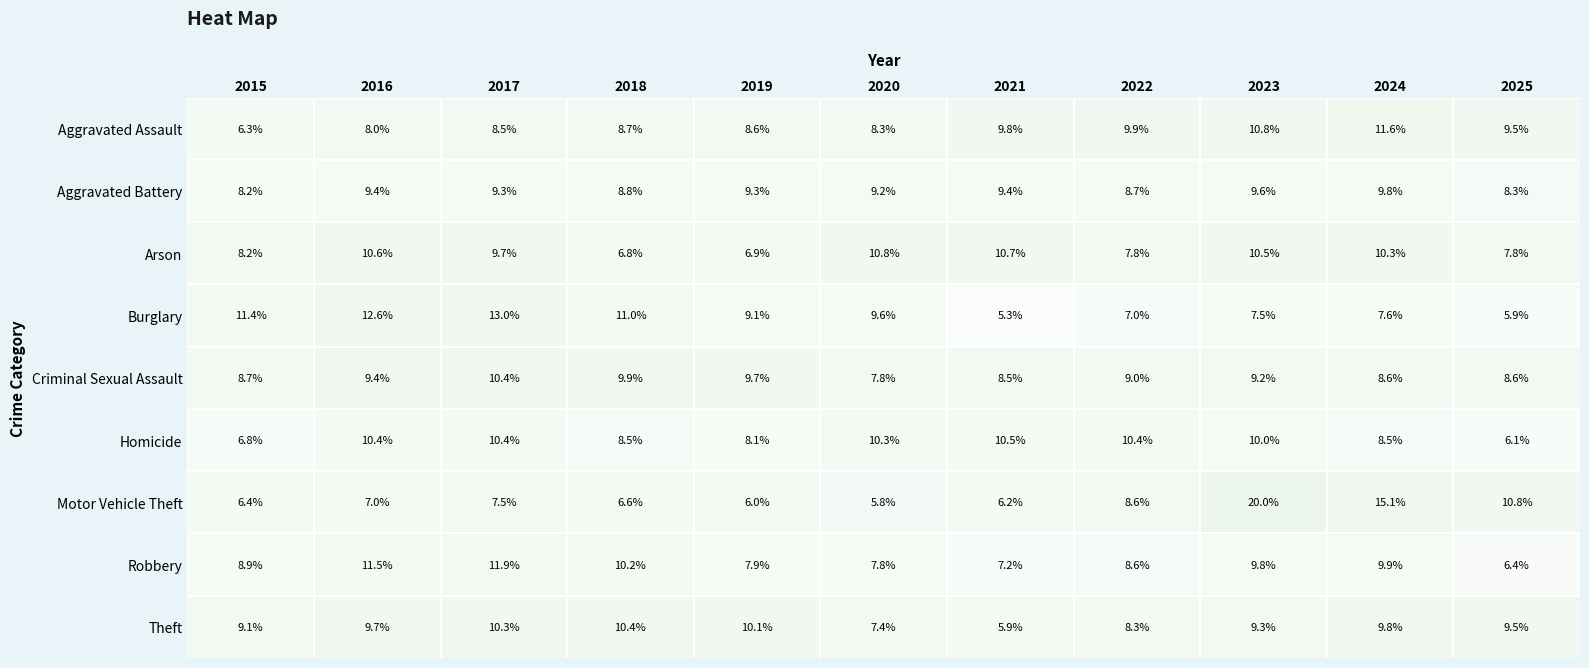

What is the spread (max minus min) of values at 2018?

4.4